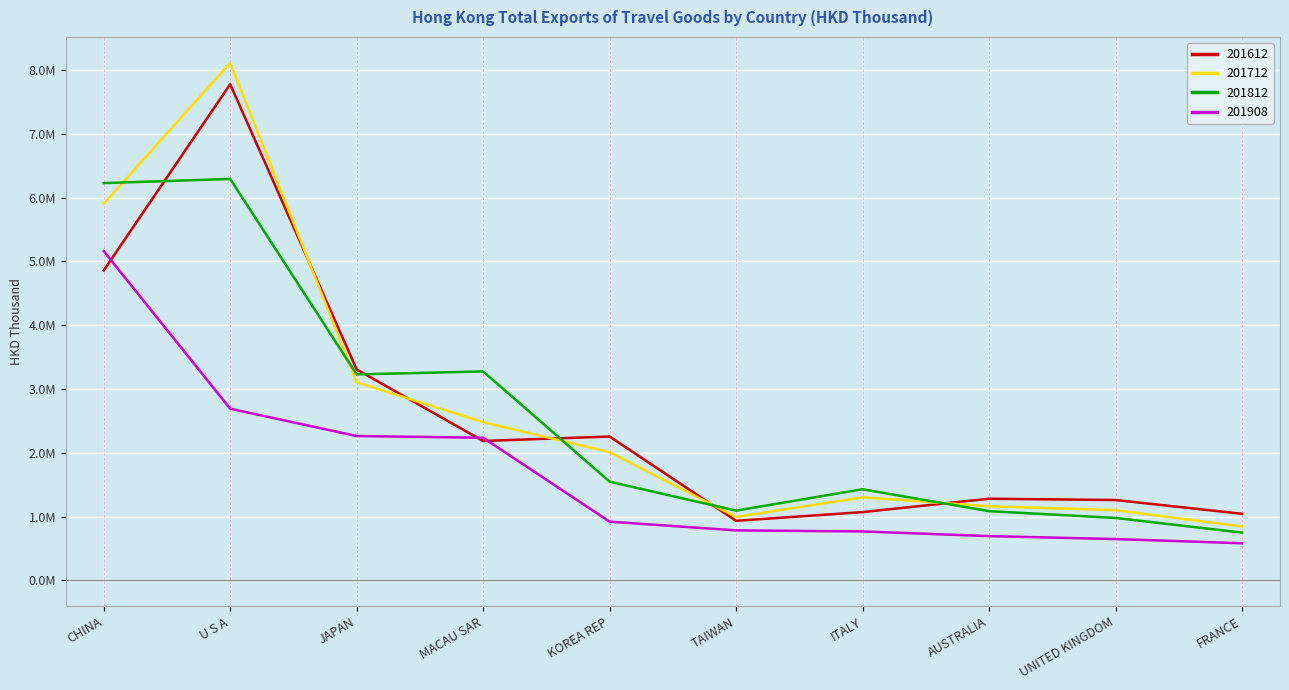

What is the label of the 7th point from the left?

ITALY